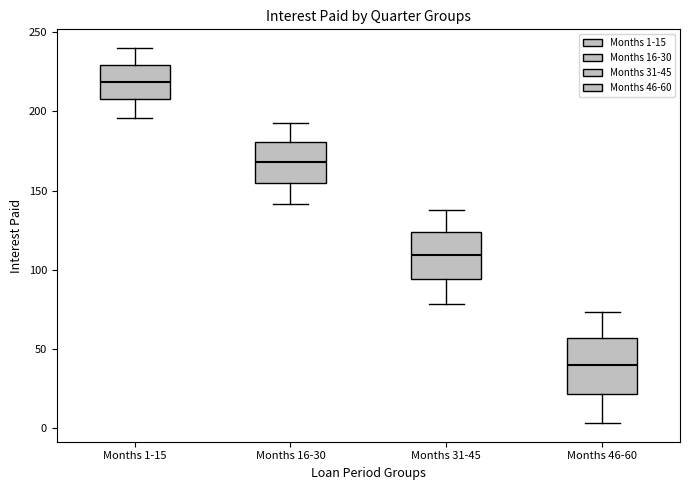

Which box has the highest median line?

Months 1-15